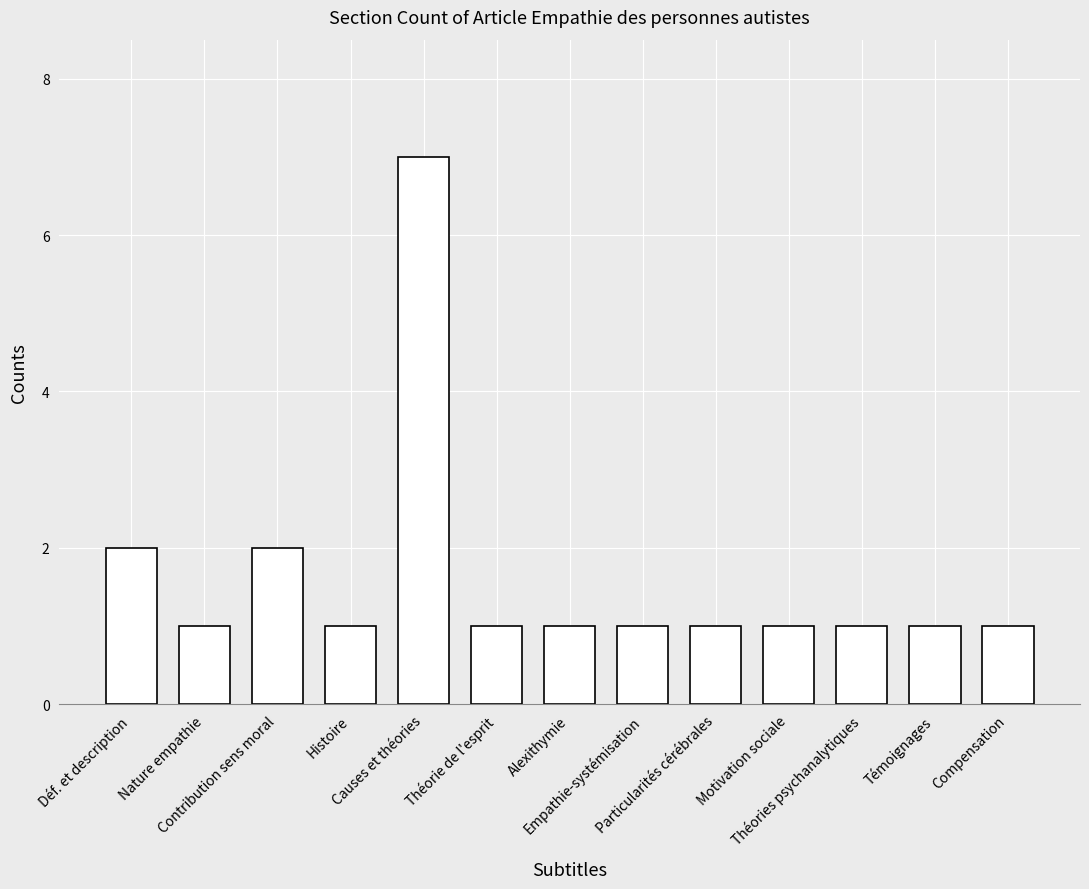

What is the difference between the maximum and minimum values?

6